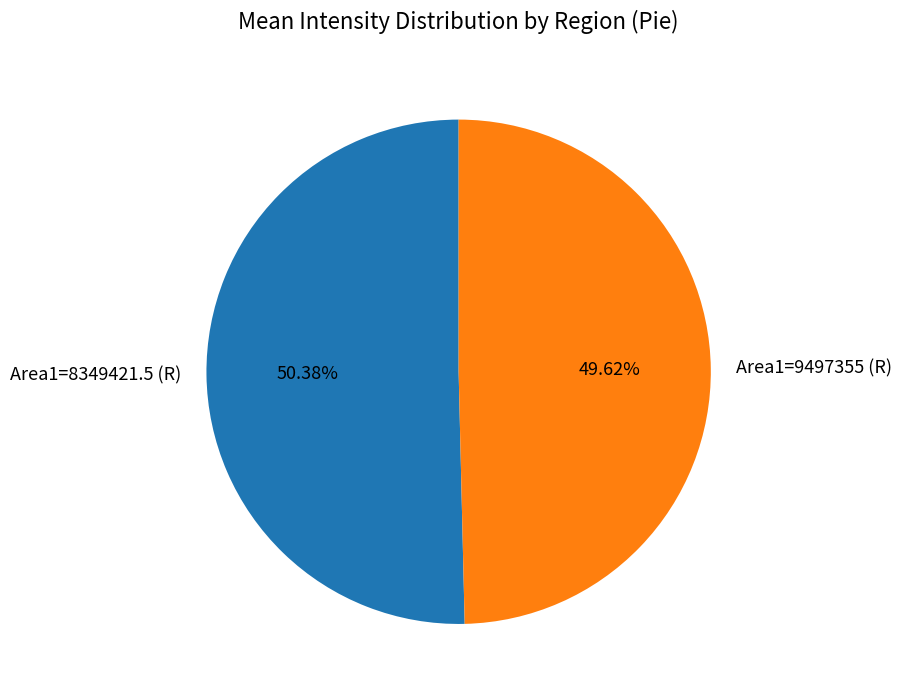

To the nearest percent, what is the difference between the largest and smallest slice percentages?

1%